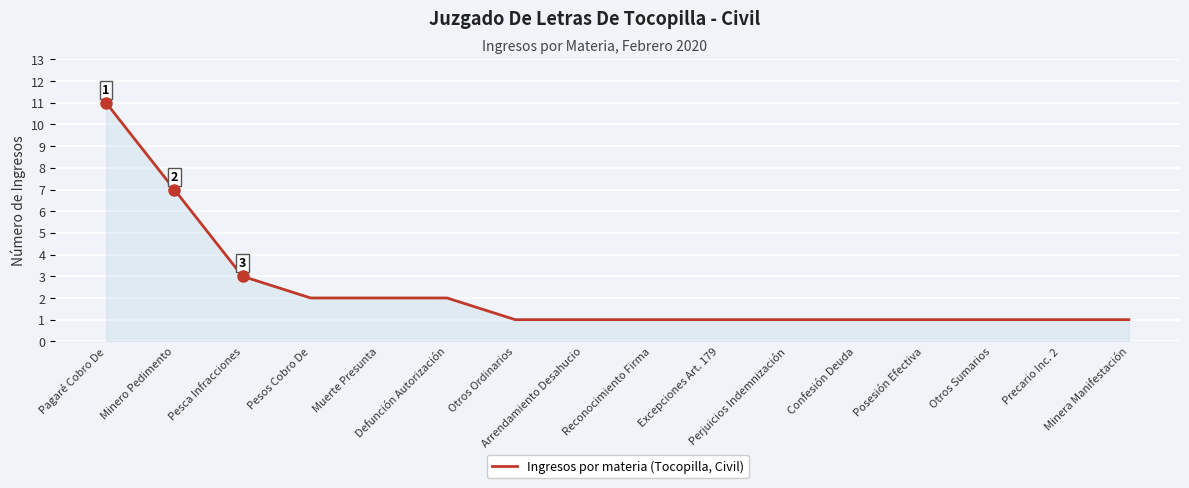

The value at Otros Ordinarios is 1. True or false?

True